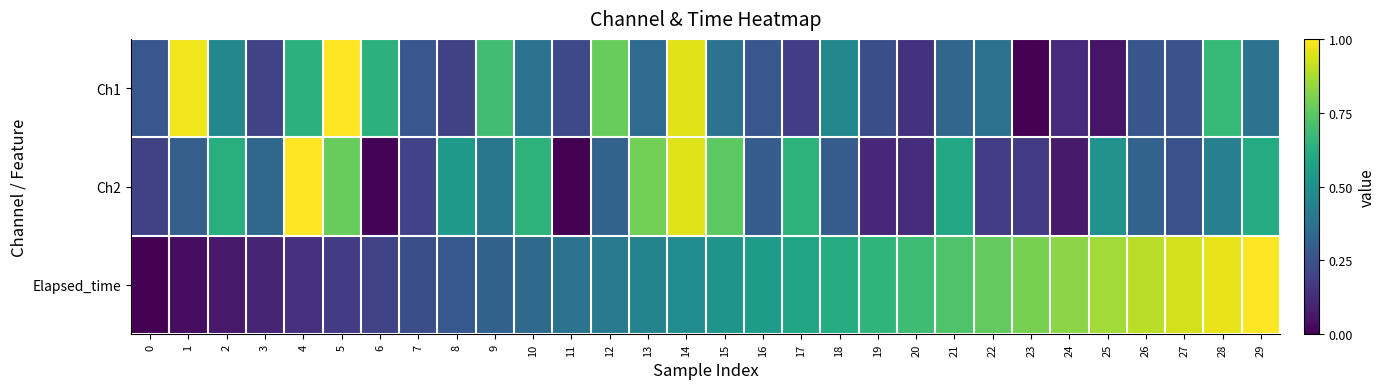

At how many categories does at least one series exceed 0?

30